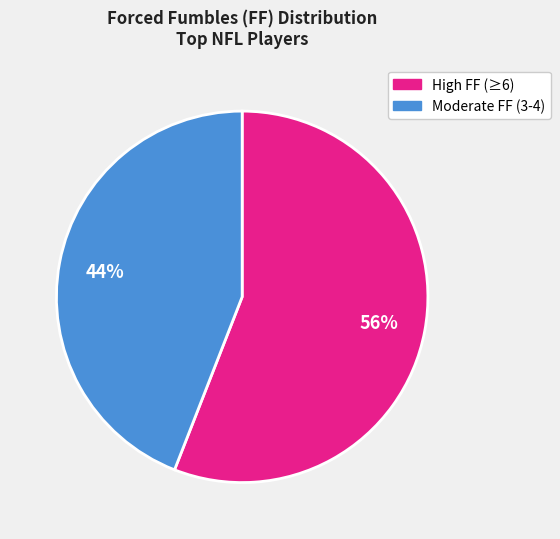

Is there any slice that represents more than half of the pie?

Yes